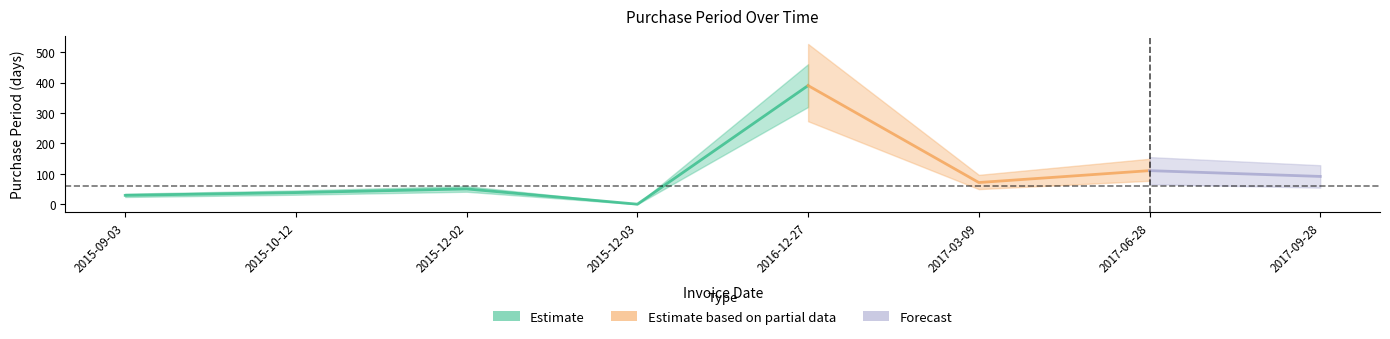

What is the label of the 5th point from the right?

2015-12-03